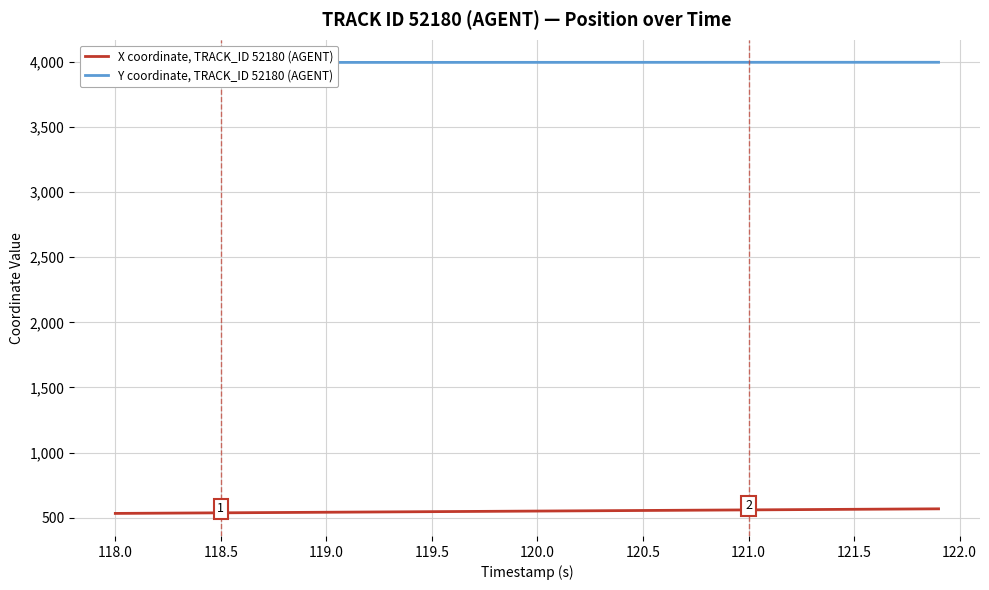

What is the minimum value for X coordinate, TRACK_ID 52180 (AGENT)?

533.7